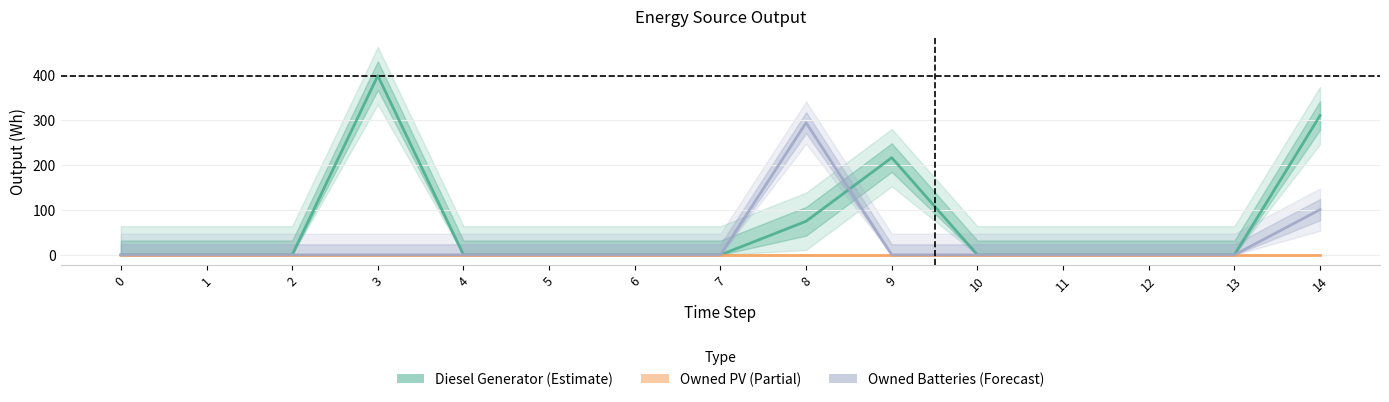

Count the number of data series in this chart.

3